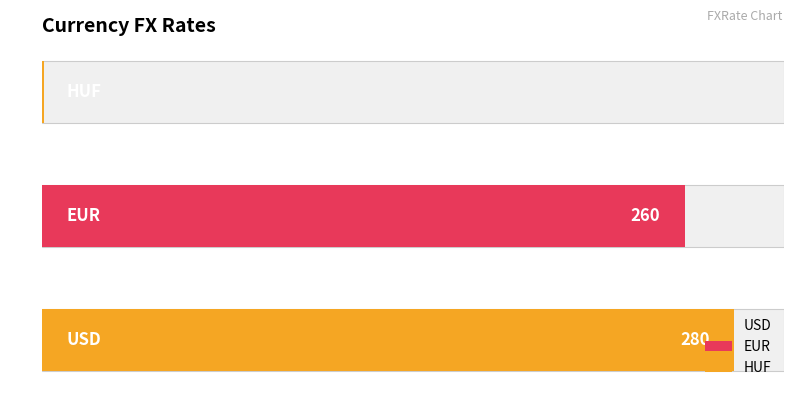

What position from the right is HUF?

1